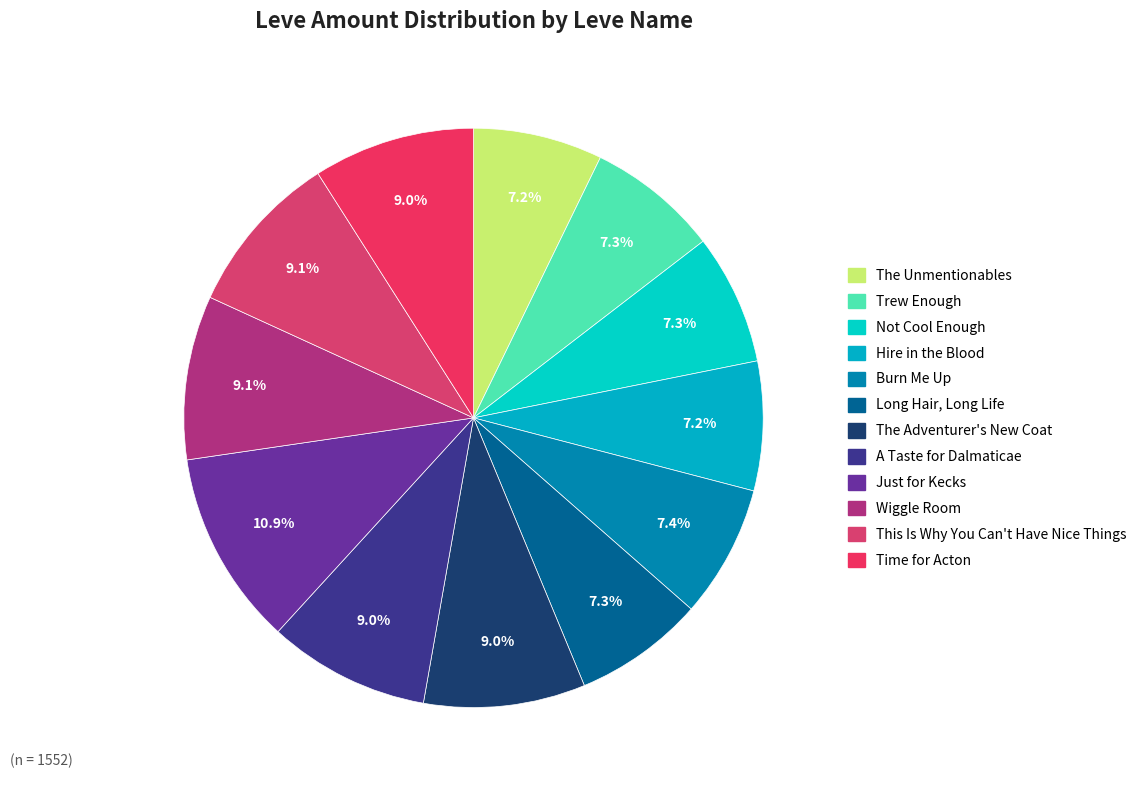

Is there any slice that represents more than half of the pie?

No